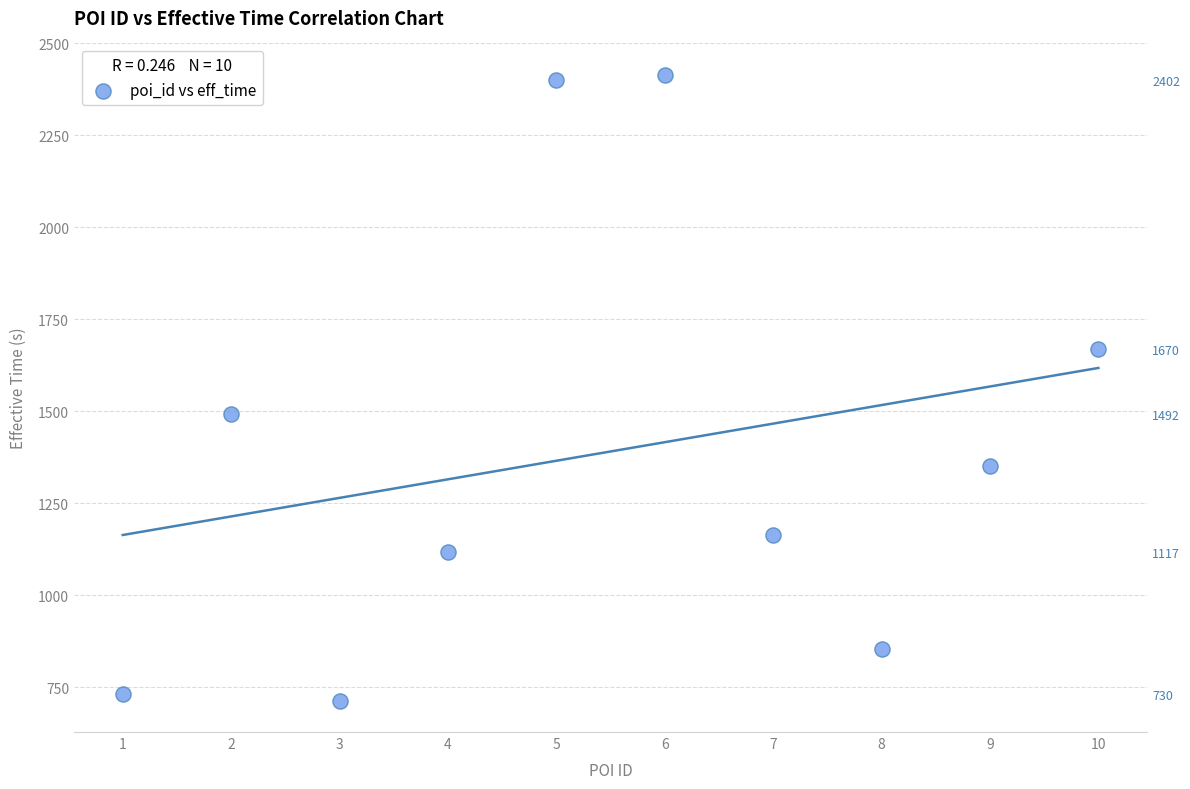

What is the range of X values (max minus min)?

9